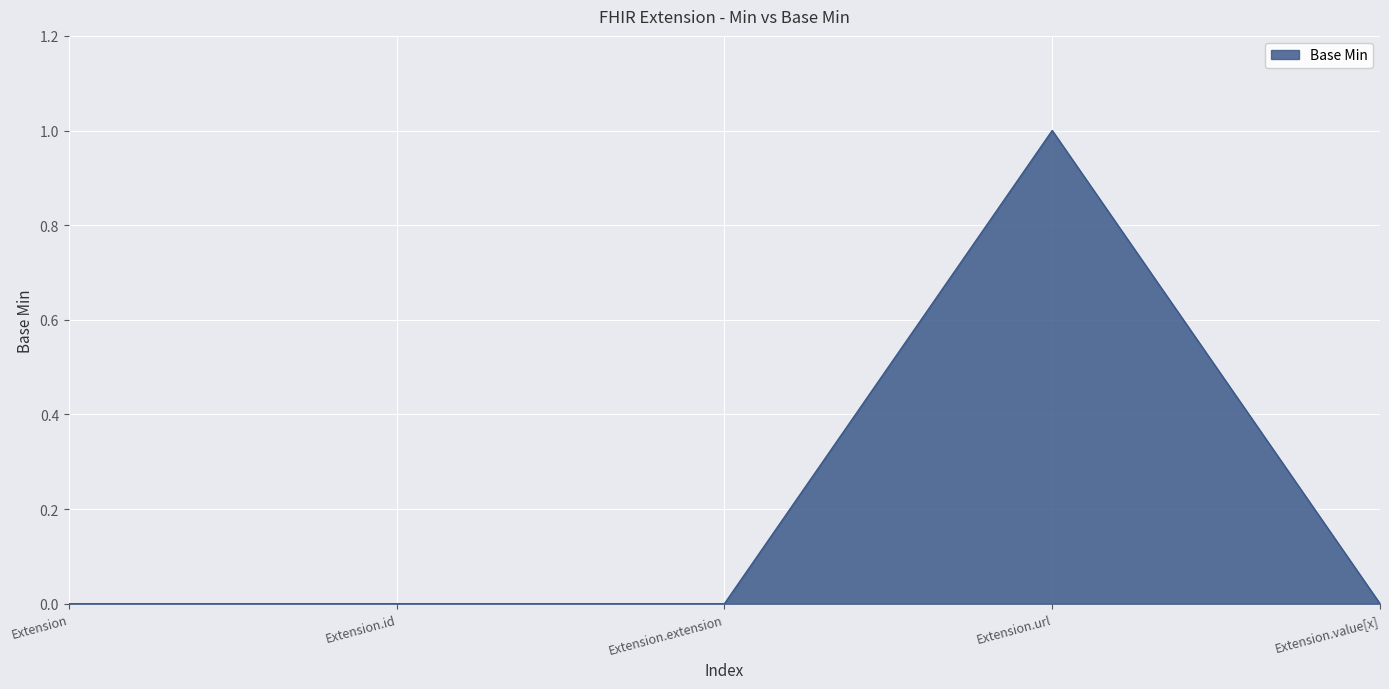

How many values are between 0 and 1?

5